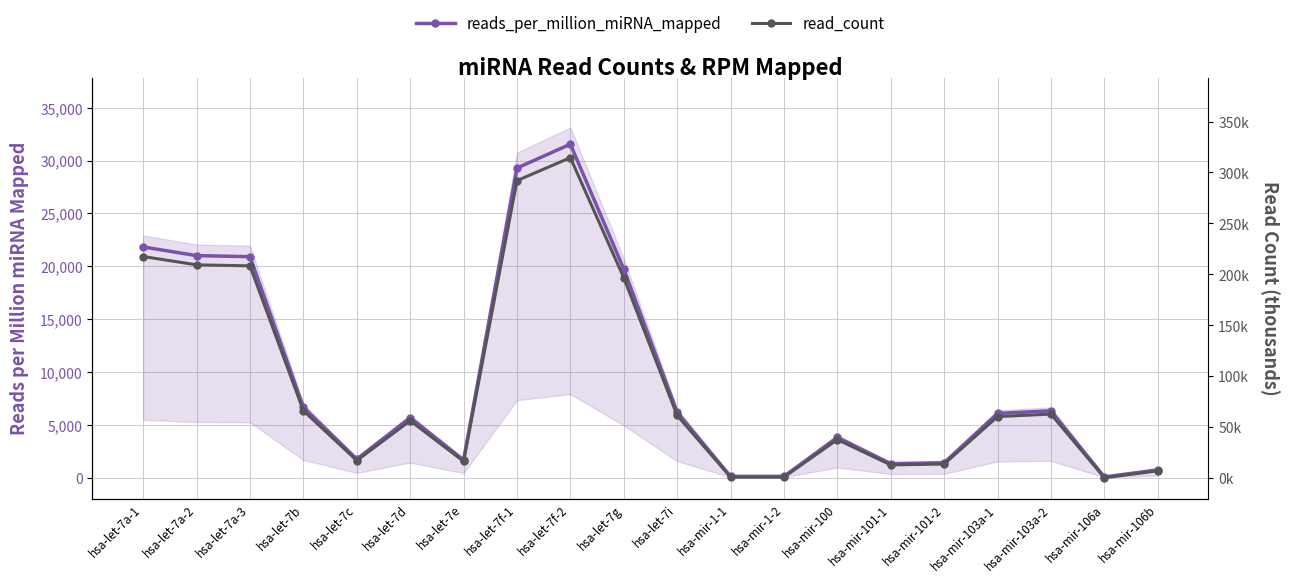

At which category does the chart reach its minimum across all series?

hsa-mir-106a